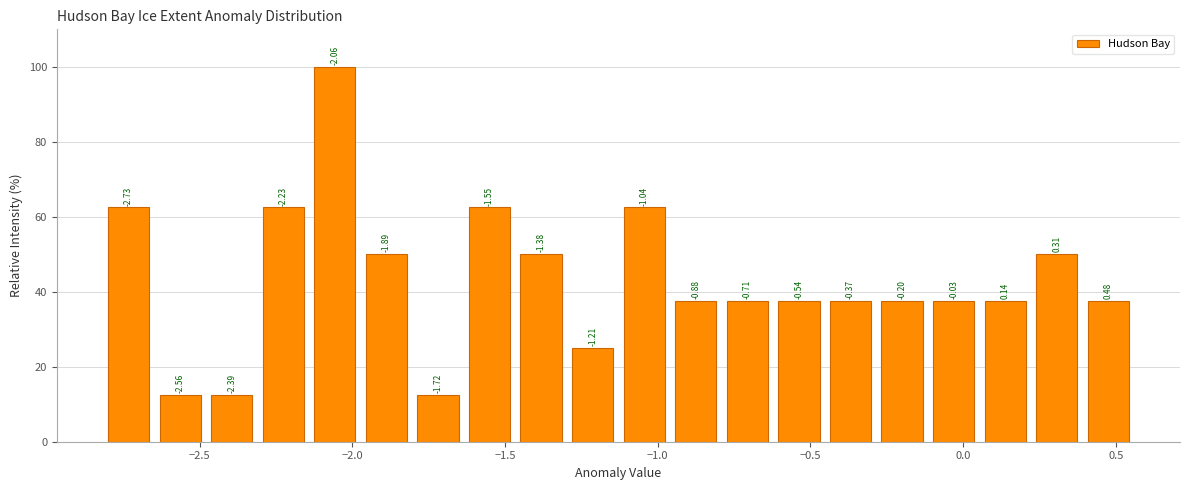

Read against the x-axis, roughly where is the centre of the tallest bar?

-2.05